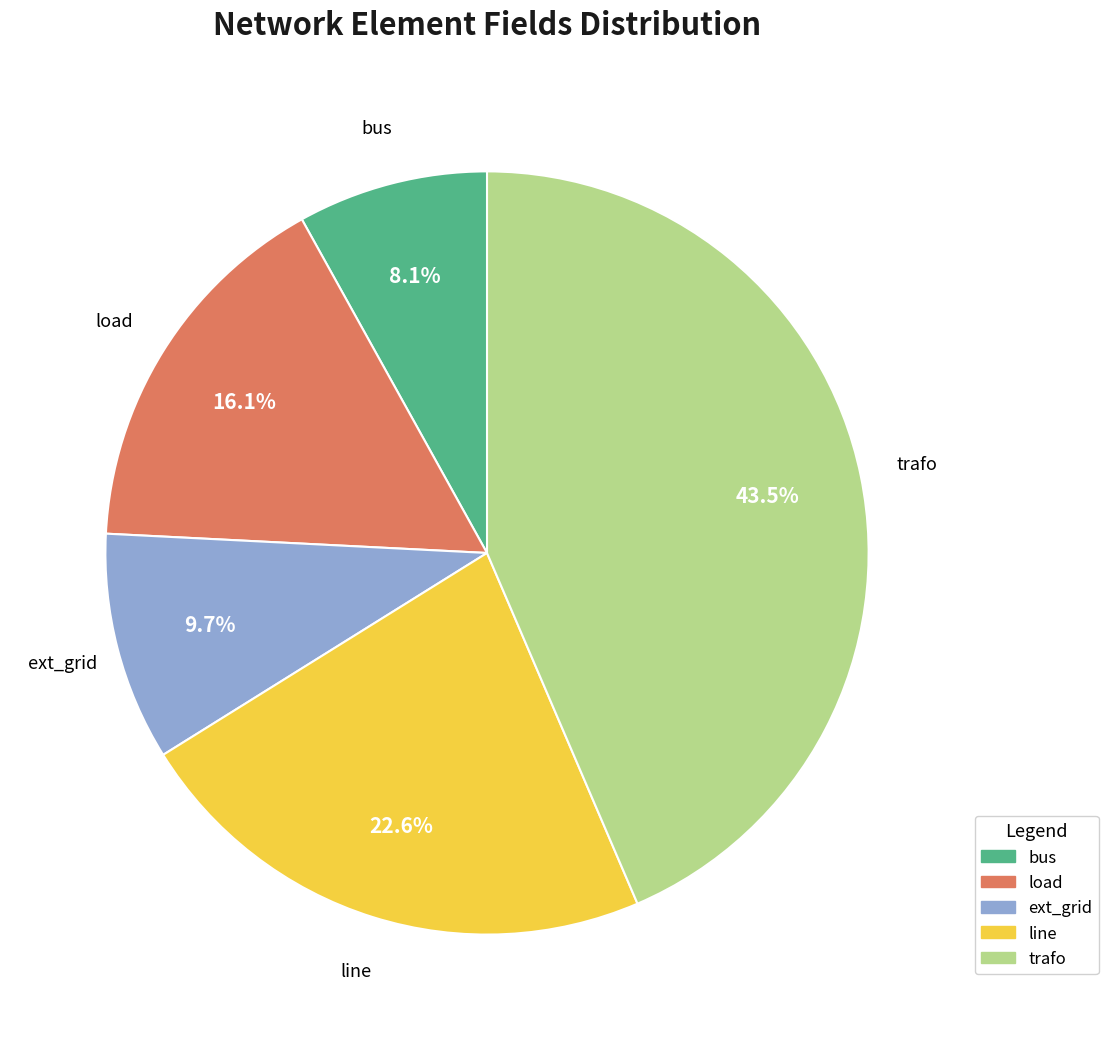

The bus slice represents 21% of the pie. True or false?

False